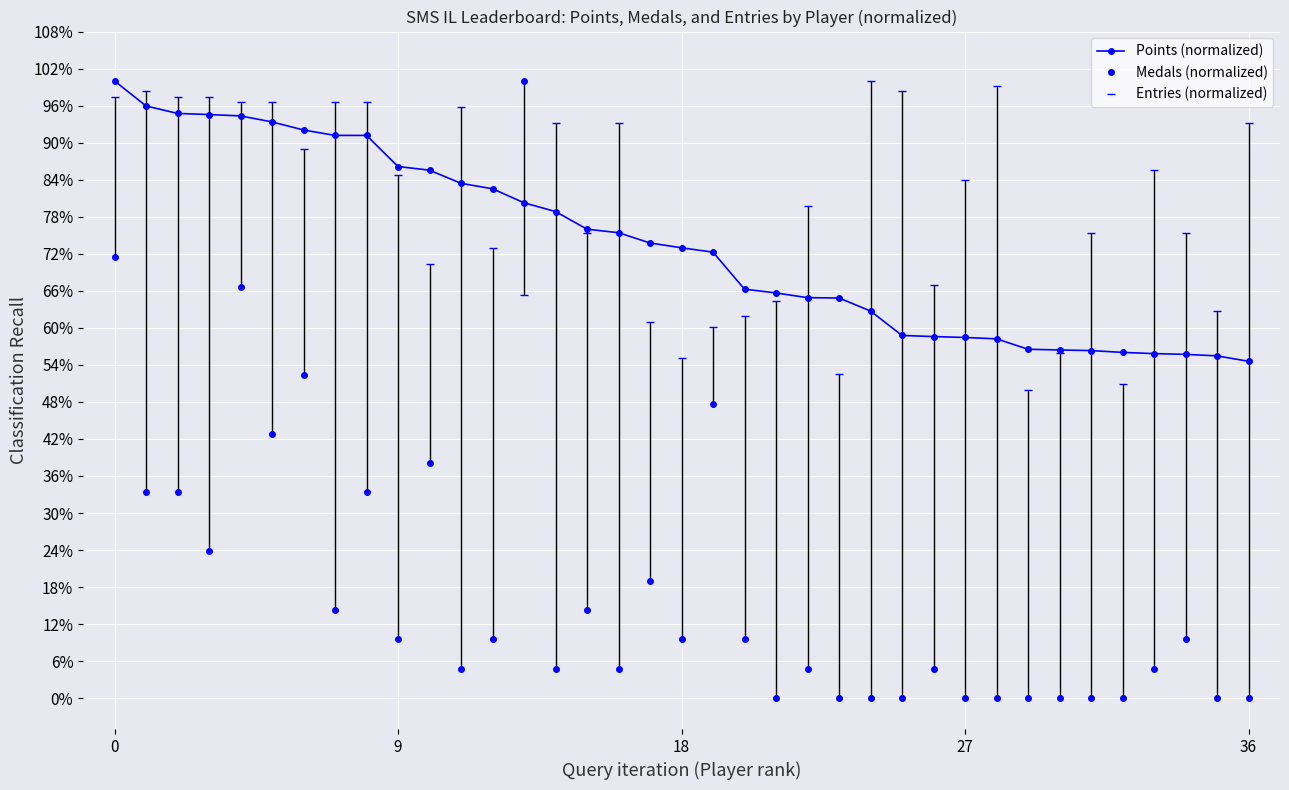

How many data points in Entries (normalized) are less than 83?

18